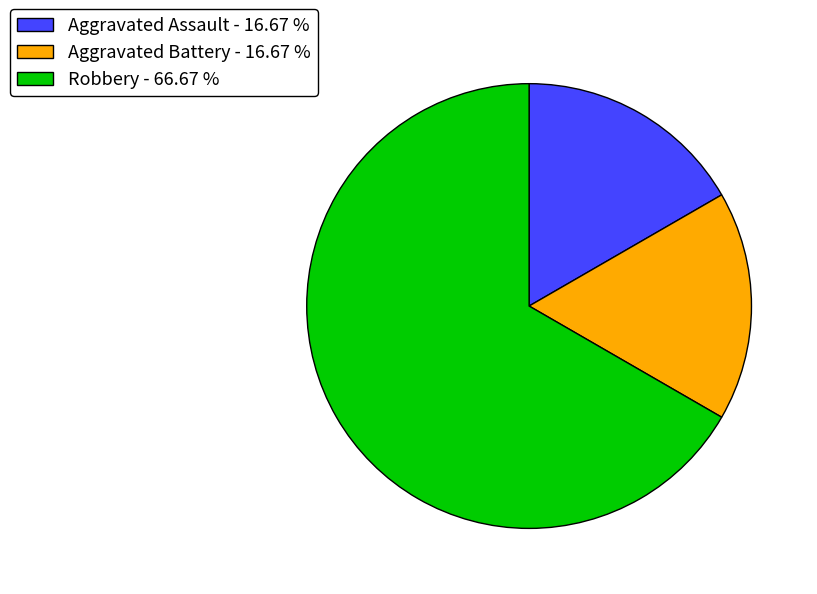

Do Aggravated Battery - 16.67 % and Robbery - 66.67 % together represent more than half of the pie?

Yes